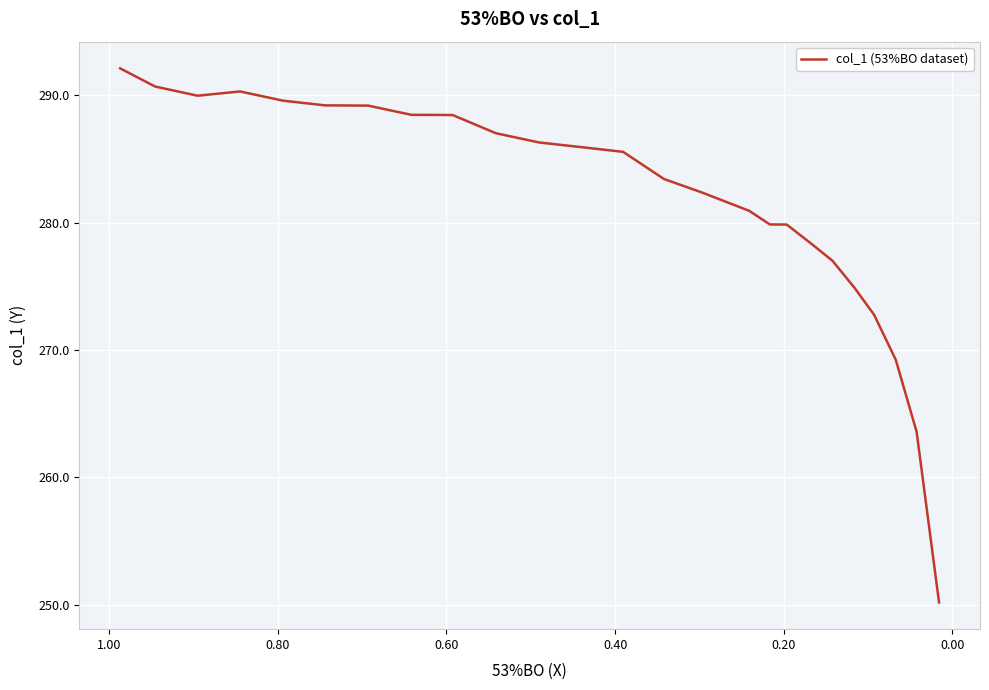

Reading right to left, extract all data points from this chart.

250.2	263.6	269.2	272.8	274.9	277.0	278.4	279.8	279.9	280.9	282.3	283.4	285.6	285.9	286.3	287.0	288.4	288.5	289.2	289.2	289.6	290.3	290.0	290.7	292.1